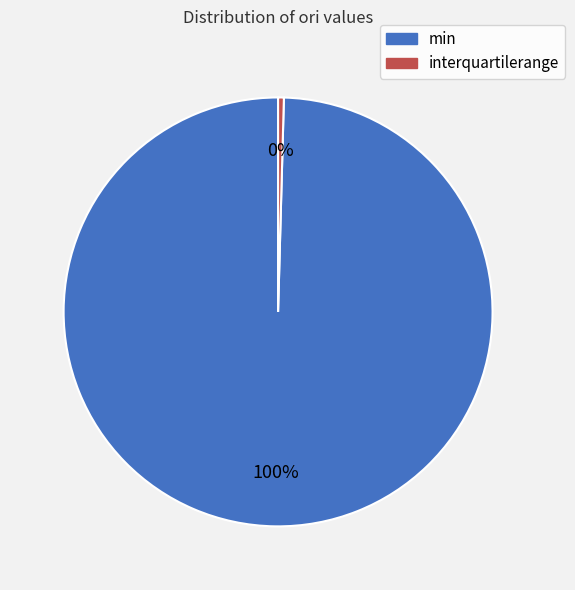

Rank the categories by value from lowest to highest.

interquartilerange, min